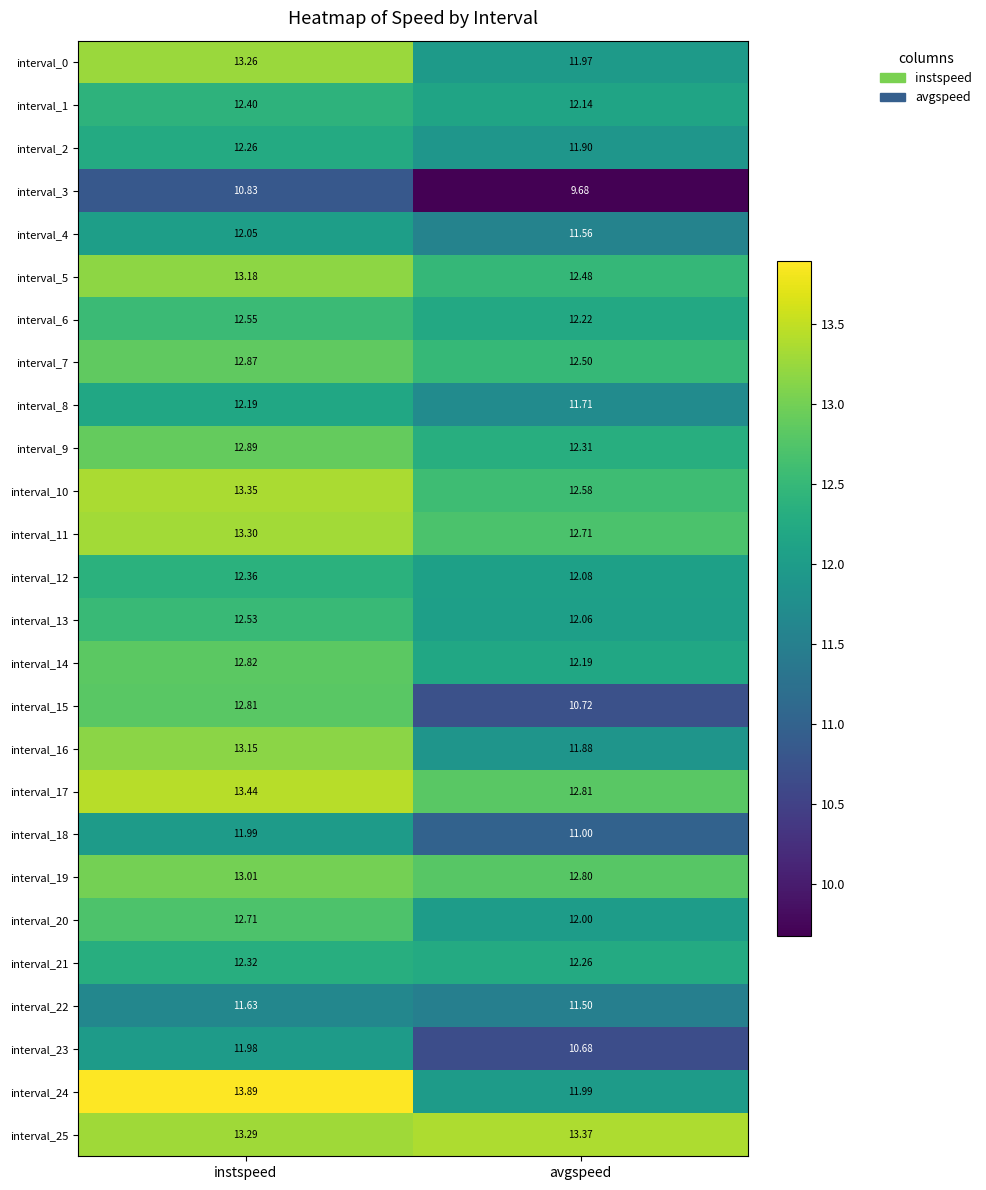

How many series are shown in this chart?

26